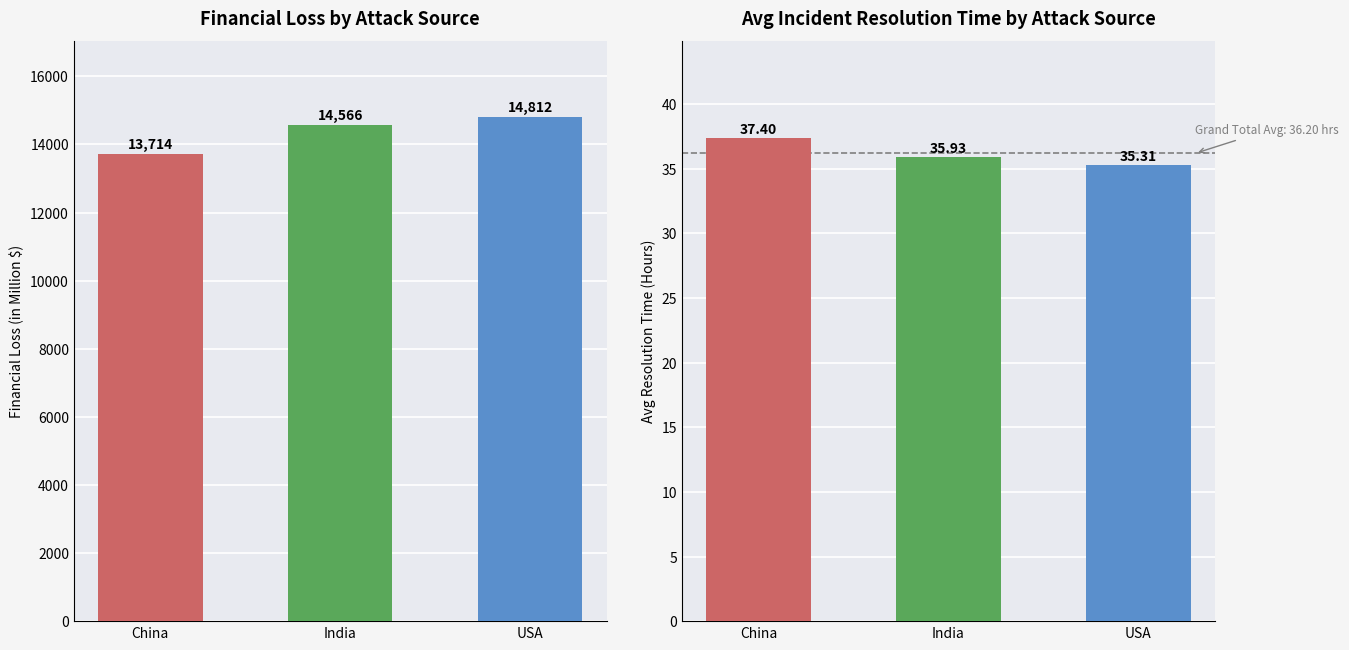

What is the minimum value for Sum of Financial Loss (in Million $)?

13714.5